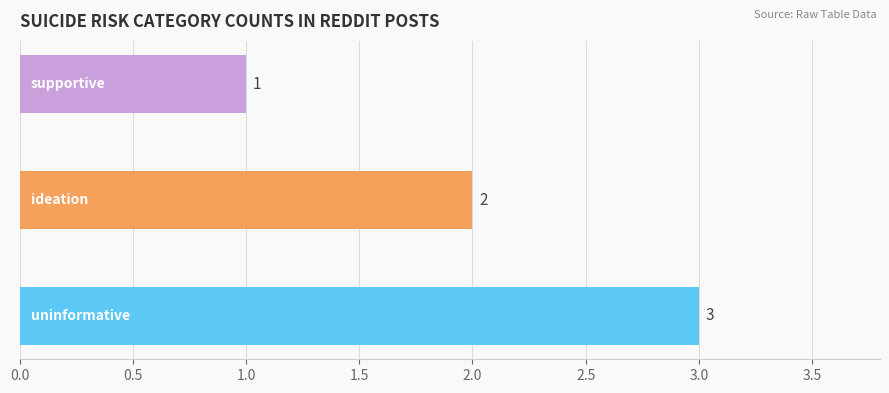

What is the greatest value displayed?

3